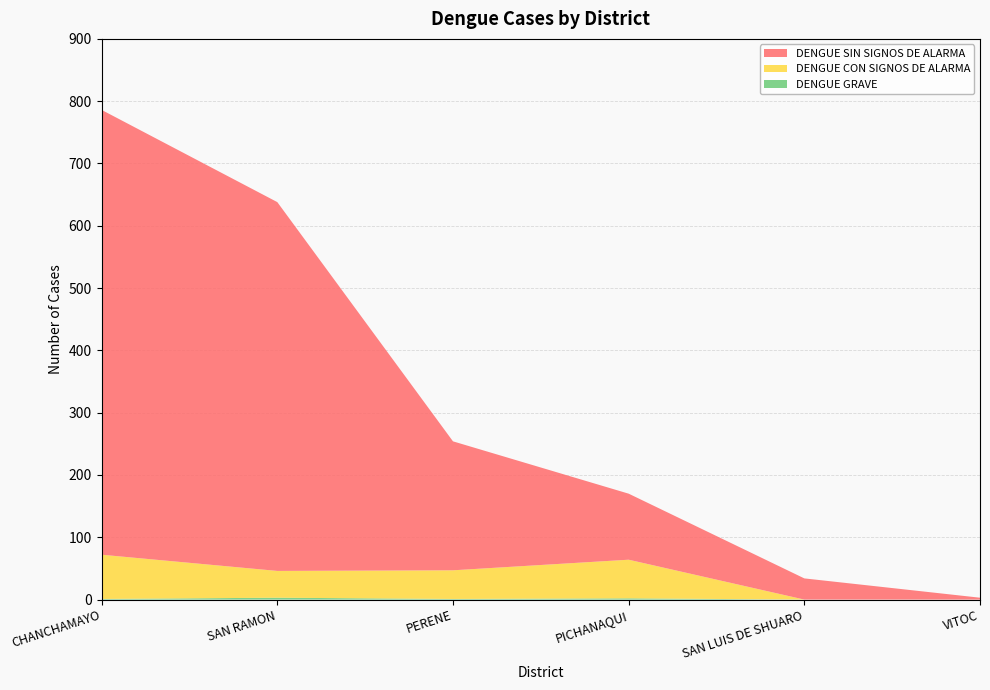

Reading right to left, transcribe all the data shown in this chart.

DENGUE SIN SIGNOS DE ALARMA: VITOC=3	SAN LUIS DE SHUARO=34	PICHANAQUI=106	PERENE=207	SAN RAMON=592	CHANCHAMAYO=714
DENGUE CON SIGNOS DE ALARMA: VITOC=0	SAN LUIS DE SHUARO=0	PICHANAQUI=62	PERENE=46	SAN RAMON=43	CHANCHAMAYO=71
DENGUE GRAVE: VITOC=0	SAN LUIS DE SHUARO=0	PICHANAQUI=2	PERENE=1	SAN RAMON=3	CHANCHAMAYO=1